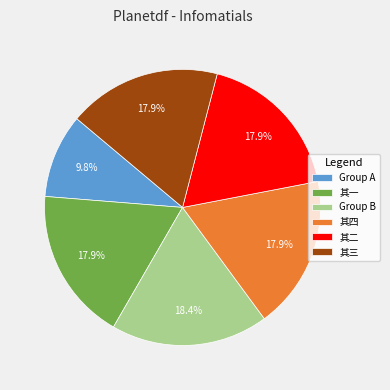

Which slice is the smallest?

Group A